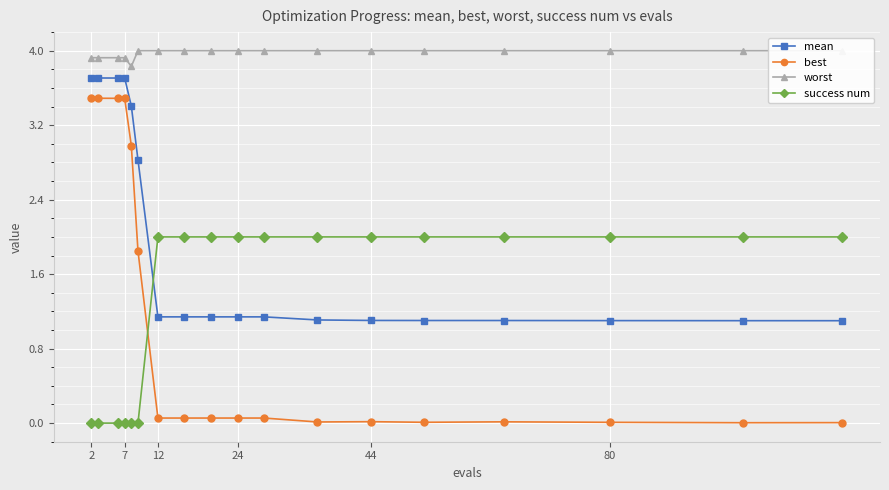

True or false: success num and mean cross at least once.

True